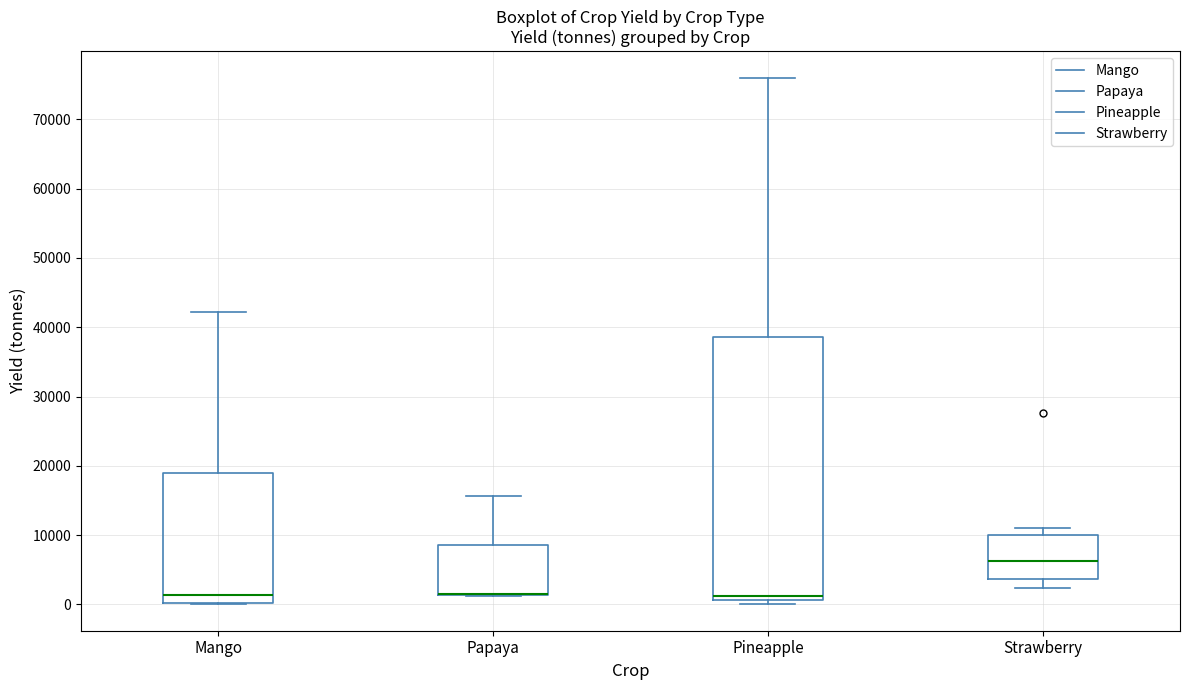

Reading left to right, read every box against the y-axis: the position of its median line, the range the box covers, and the ends of its whiskers. The values are not printed on the chart, so give them approximately, as read against the axis.

Mango: median 1000, box 0 to 19000, whiskers 0 to 42000
Papaya: median 1000 (drawn on the box's lower edge), box 1000 to 9000, whiskers 1000 to 16000
Pineapple: median 1000 (just above the box's lower edge), box 1000 to 39000, whiskers 0 to 76000
Strawberry: median 6000, box 4000 to 10000, whiskers 2000 to 11000